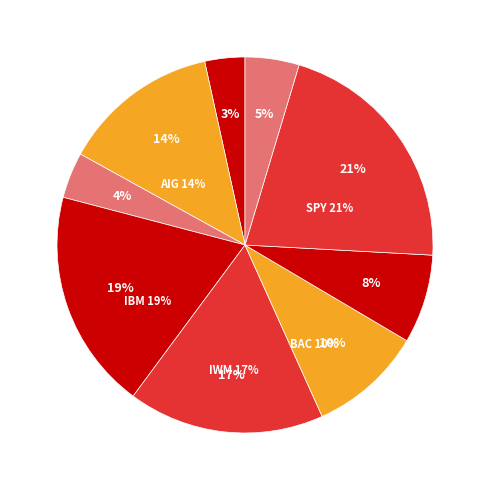

To the nearest percent, what is the difference between the largest and smallest slice percentages?

18%